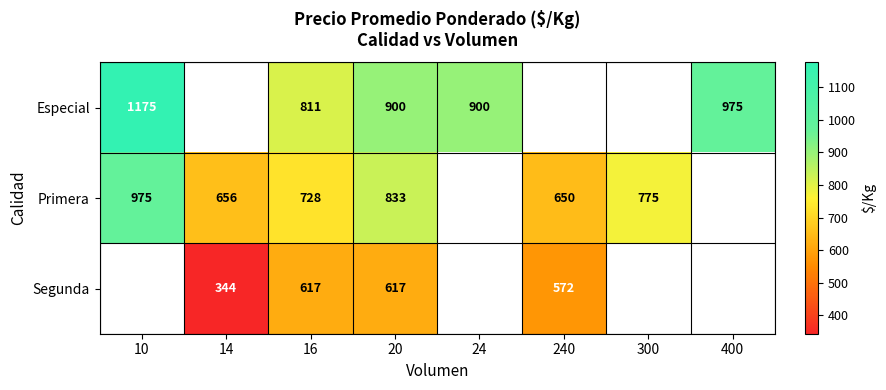

What is the difference between the Especial values at 10 and 16?

364